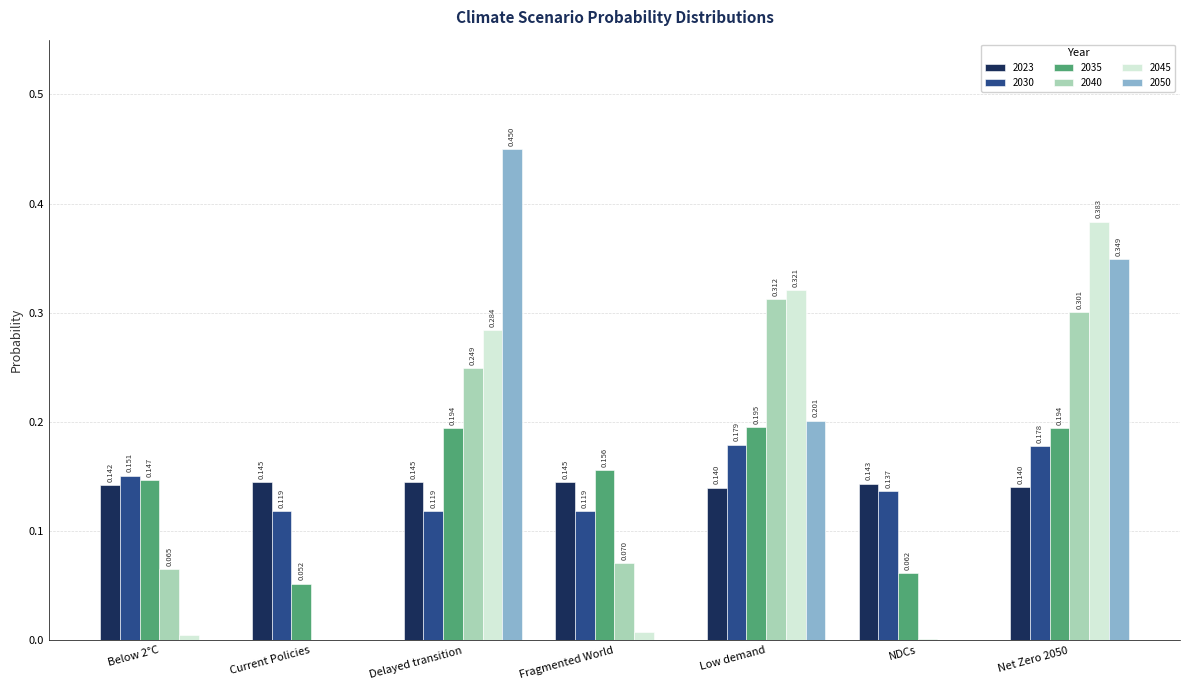

At which label is 2035 closest to 0?

Current Policies